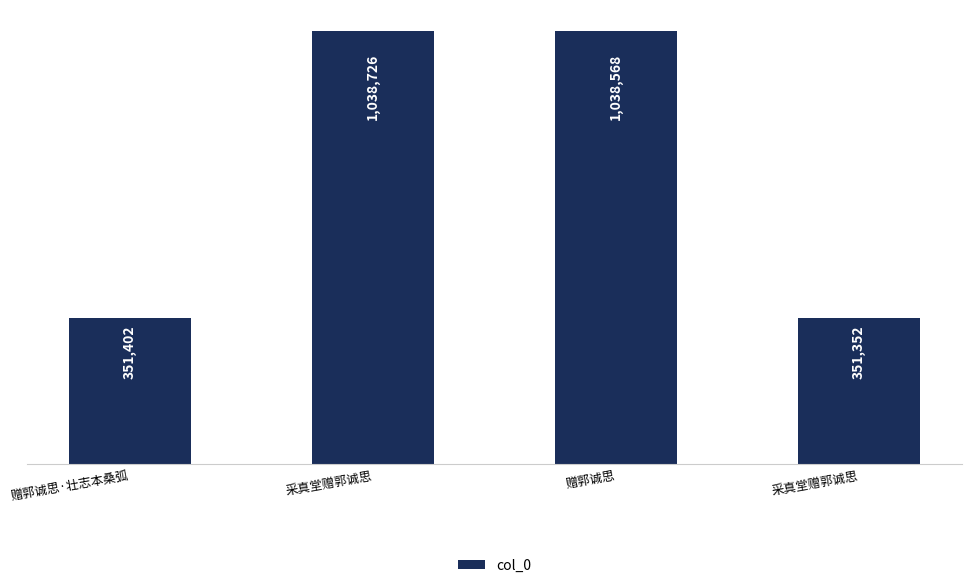

Rank the categories by value from highest to lowest.

采真堂赠郭诚思, 赠郭诚思, 赠郭诚思·壮志本桑弧, 采真堂赠郭诚思